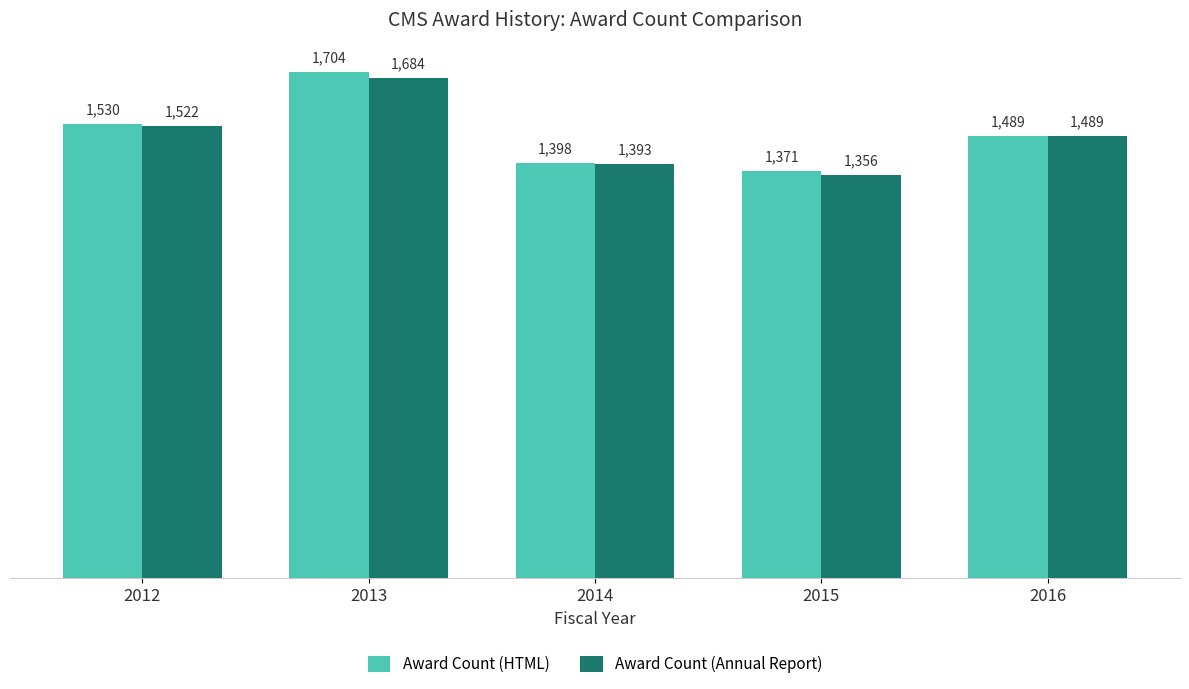

What is the smallest value displayed?

1356